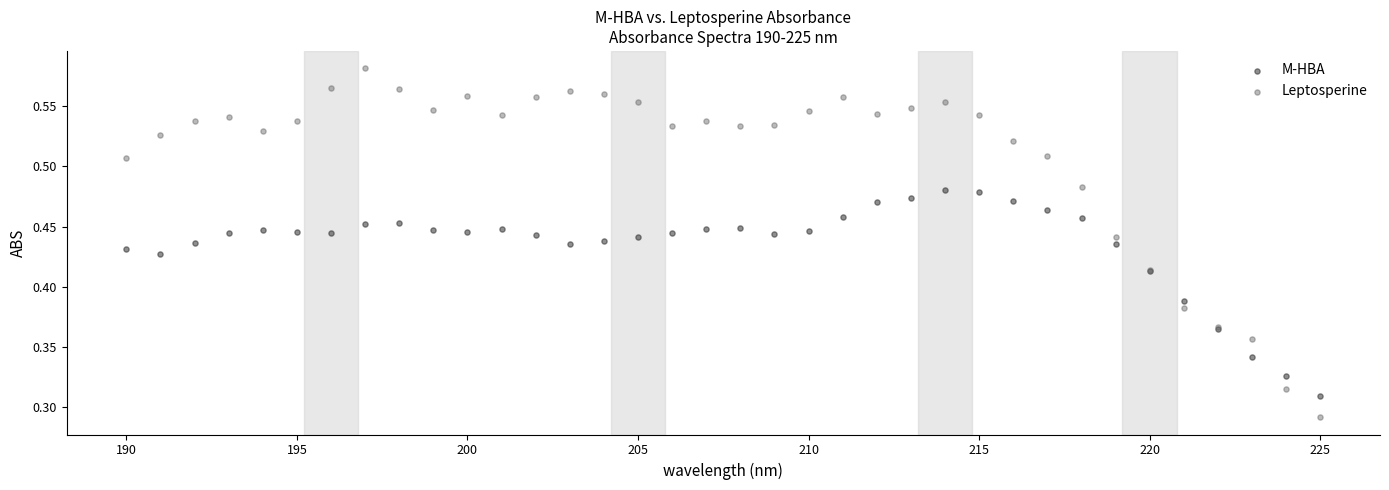

What is the X range (max minus min) for the scatter plot?

35.0